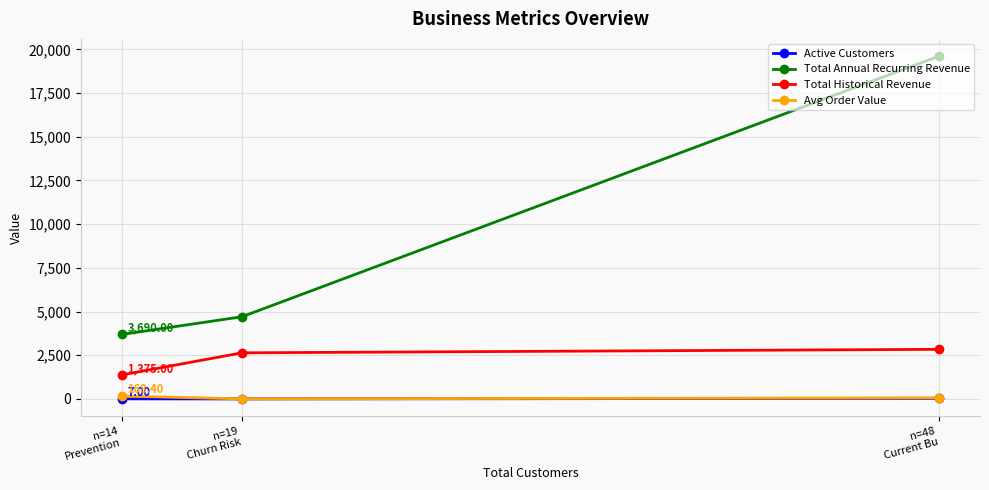

Reading left to right, transcribe all the data shown in this chart.

Active Customers: n=14
Prevention=7.0	n=19
Churn Risk=2.0	n=48
Current Bu=35.0
Total Annual Recurring Revenue: n=14
Prevention=3690.0	n=19
Churn Risk=4704.0	n=48
Current Bu=19620.0
Total Historical Revenue: n=14
Prevention=1375.0	n=19
Churn Risk=2640.0	n=48
Current Bu=2840.0
Avg Order Value: n=14
Prevention=168.4	n=19
Churn Risk=4.0	n=48
Current Bu=63.1